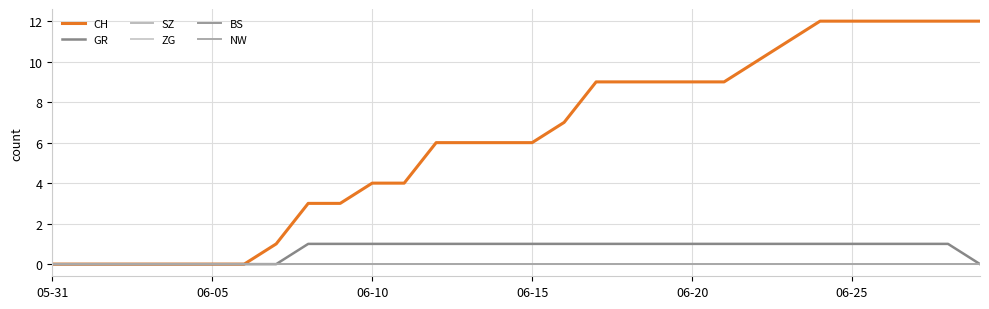

How many lines are shown in the chart?

6